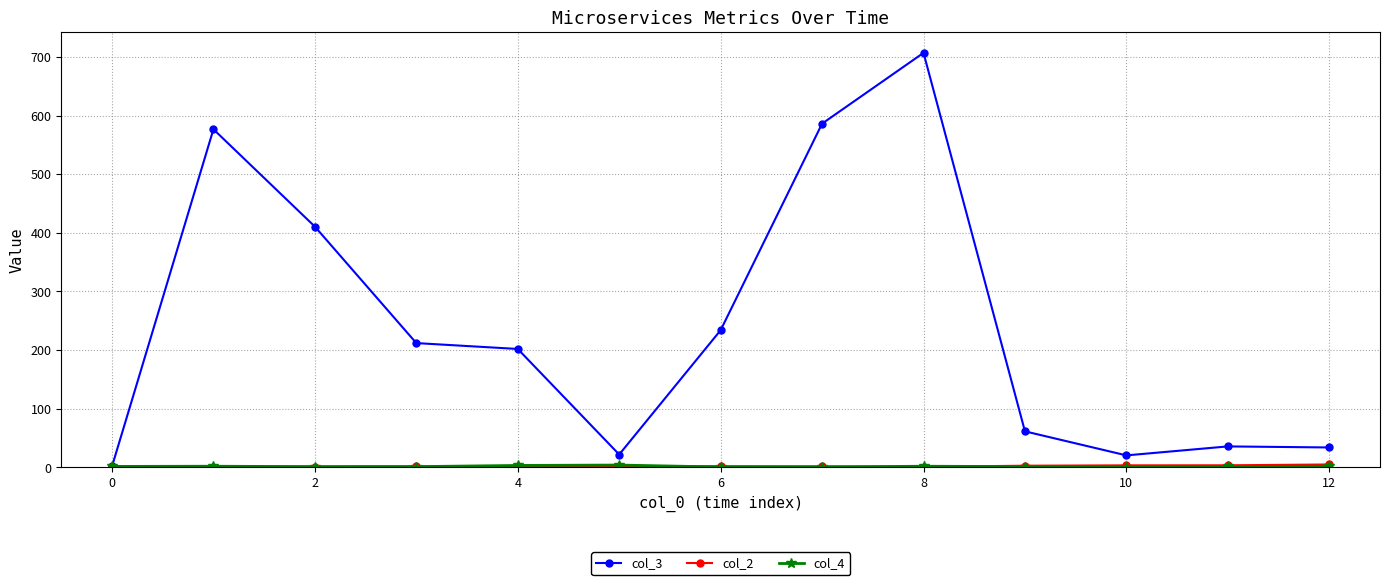

At how many categories does at least one series exceed 84?

7